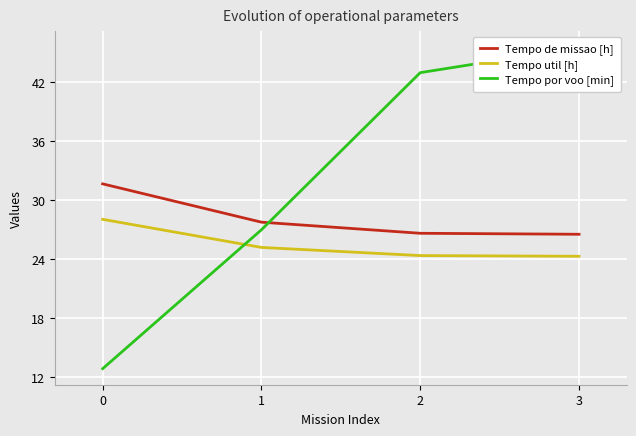

List the series in order of their overall mean, highest first.

Tempo por voo [min], Tempo de missao [h], Tempo util [h]